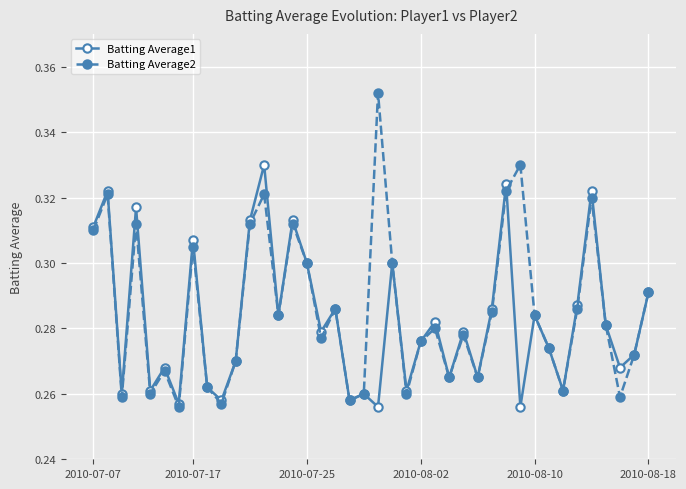

How many interior local valleys does the Batting Average2 series have?

12